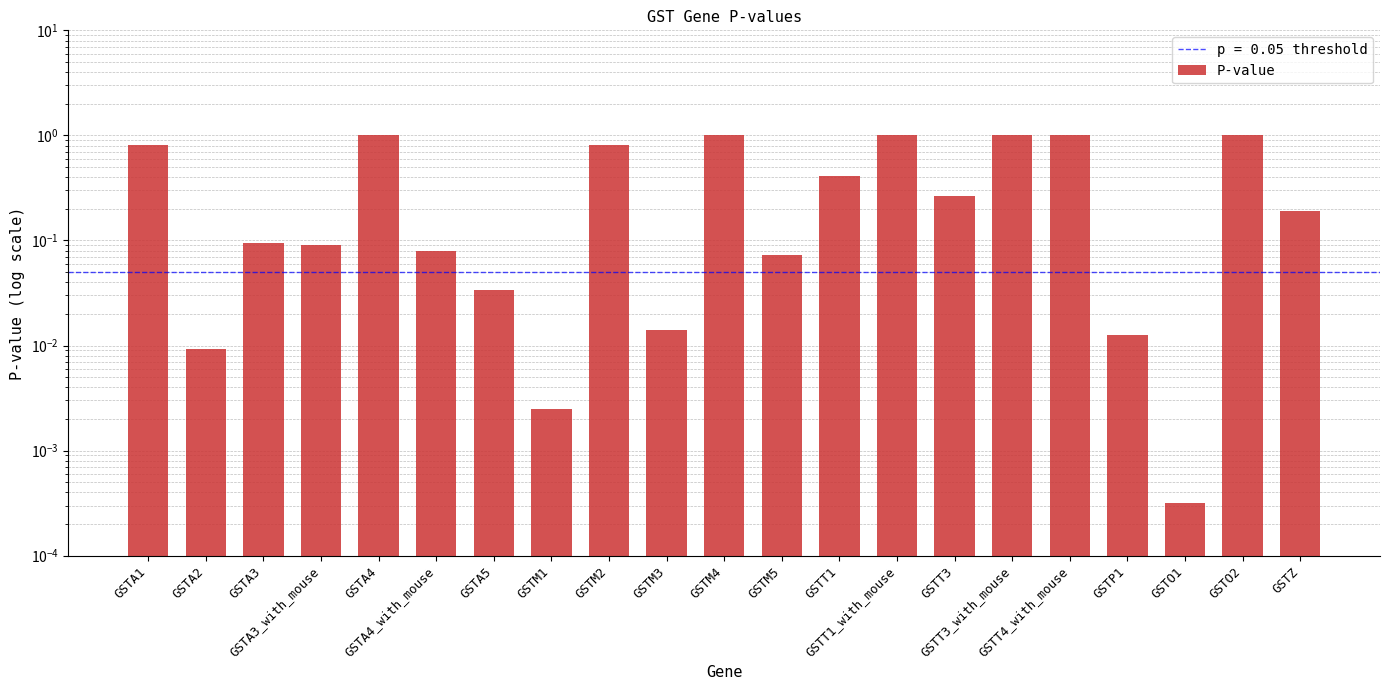

Reading left to right, transcribe all the data shown in this chart.

GSTA1=0.8	GSTA2=0.0	GSTA3=0.1	GSTA3_with_mouse=0.1	GSTA4=1.0	GSTA4_with_mouse=0.1	GSTA5=0.0	GSTM1=0.0	GSTM2=0.8	GSTM3=0.0	GSTM4=1.0	GSTM5=0.1	GSTT1=0.4	GSTT1_with_mouse=1.0	GSTT3=0.3	GSTT3_with_mouse=1.0	GSTT4_with_mouse=1.0	GSTP1=0.0	GSTO1=0.0	GSTO2=1.0	GSTZ=0.2